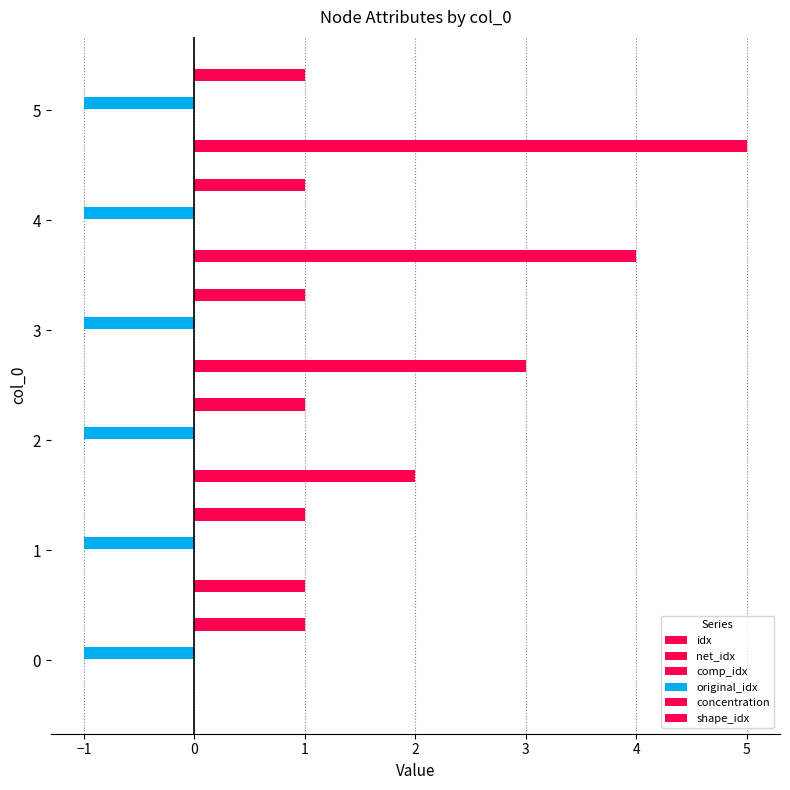

What is the sum of all idx values?

15.0